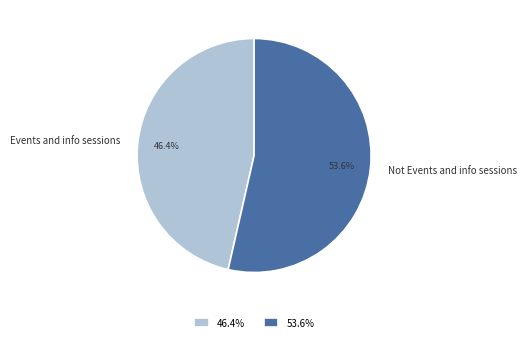

What is the majority slice?

Not Events and info sessions